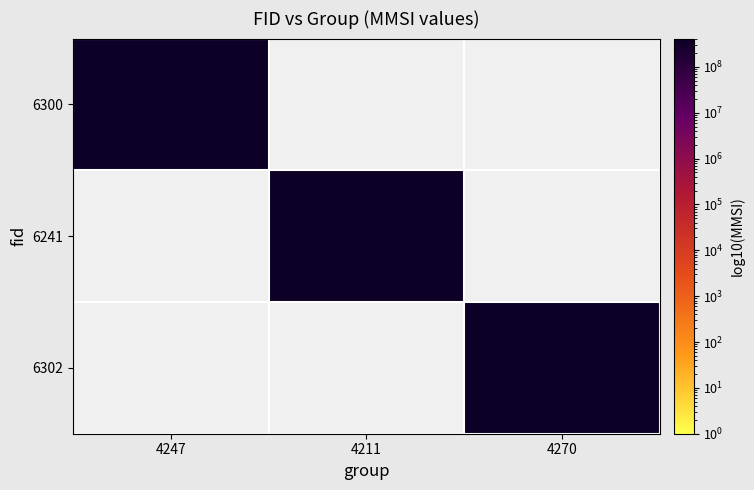

True or false: 6300 has a value of 158160293 at 4247.

False